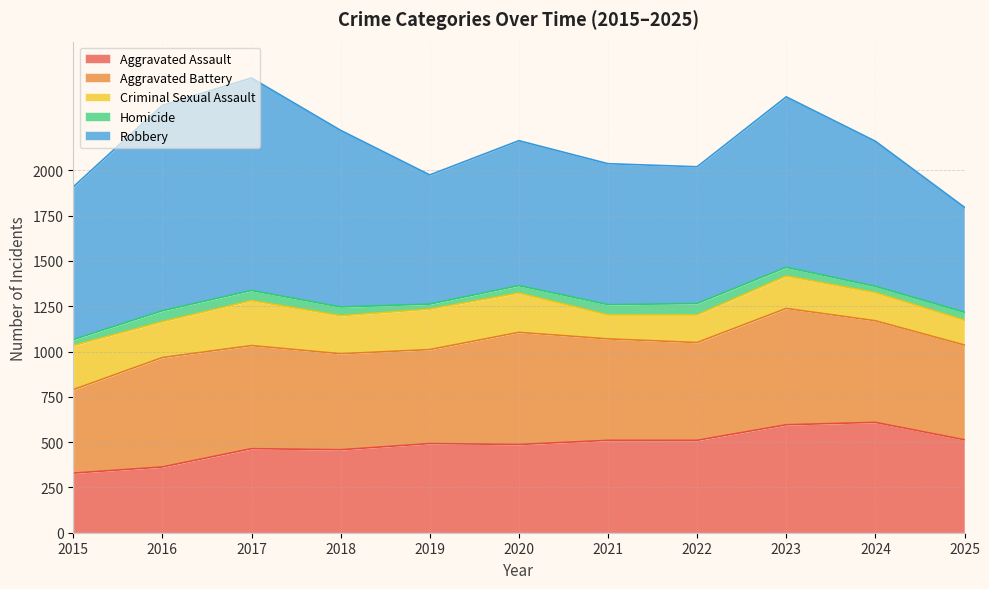

True or false: Aggravated Battery and Homicide cross at least once.

False